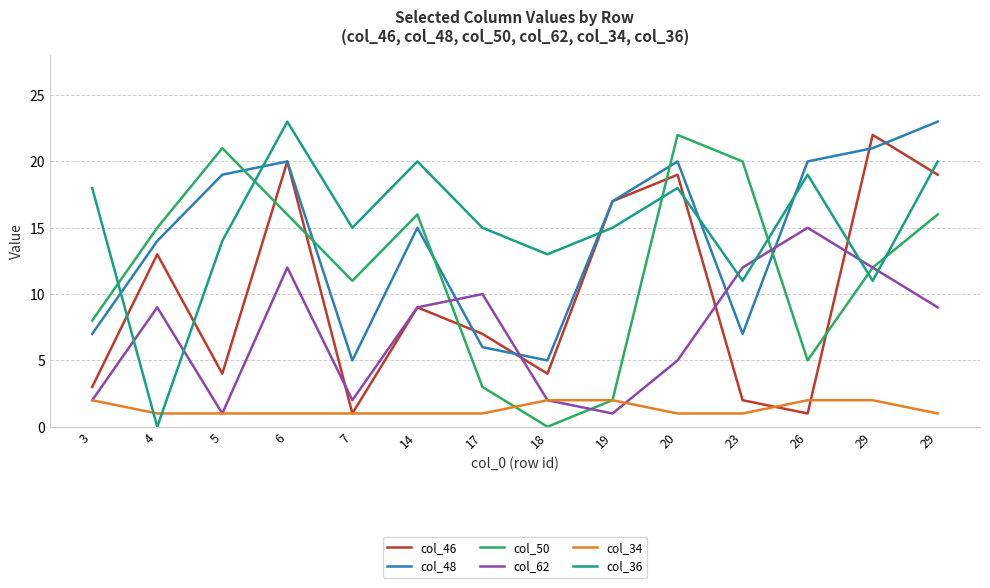

How many col_34 values are between 1 and 2?

14